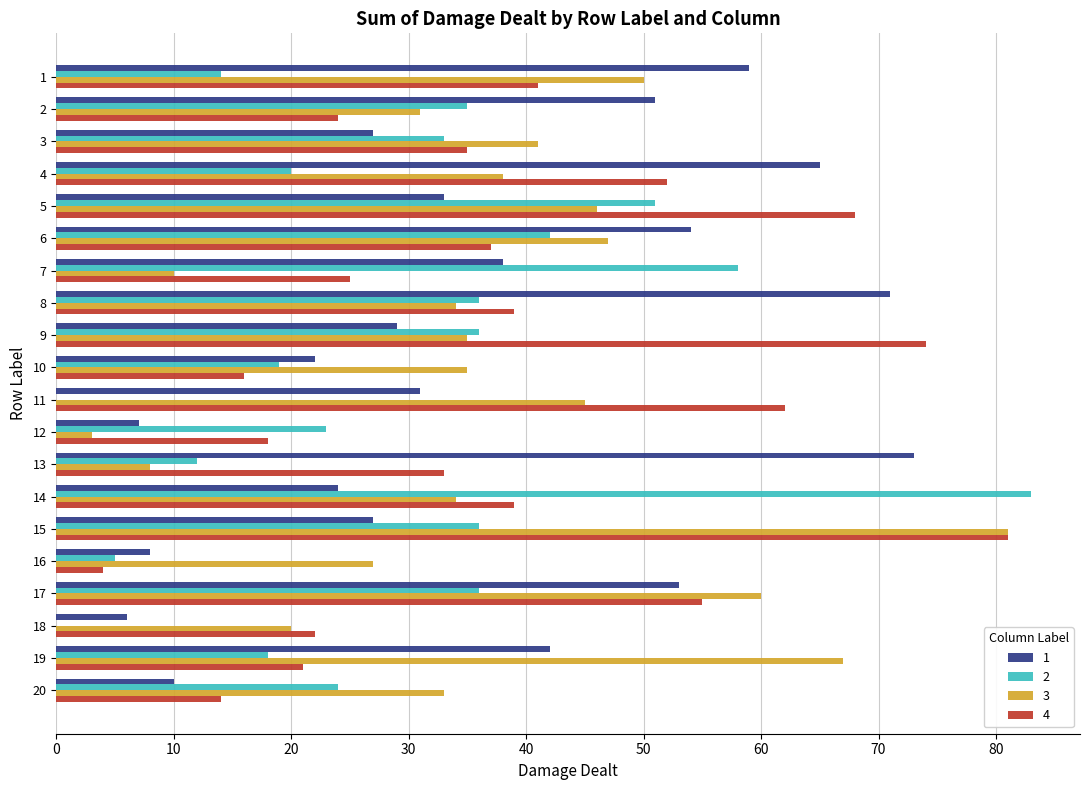

The 4 series shows 45 at 7. True or false?

False